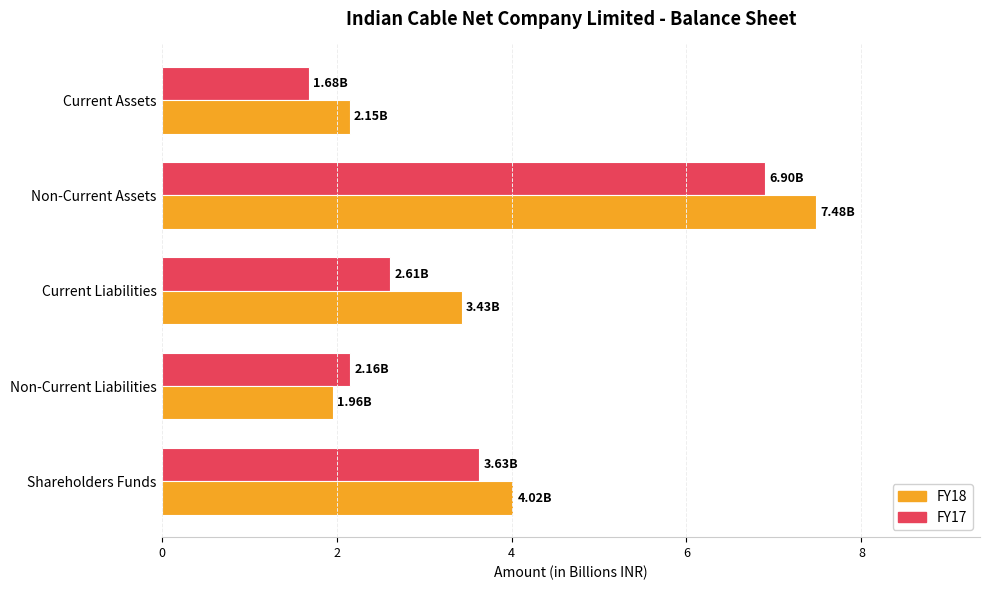

Which category has the highest value in the FY18 series?

Non-Current Assets